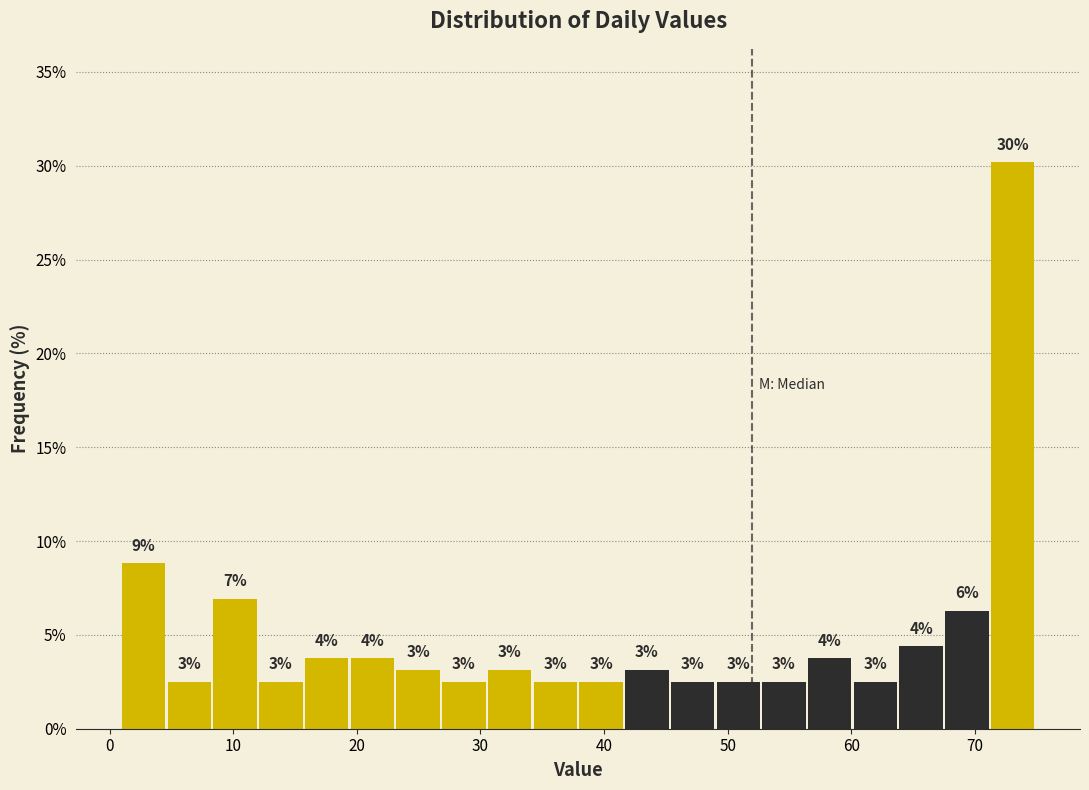

Around what value on the x-axis is the tallest bar? Give the approximate position of its centre, as read against the axis.

73